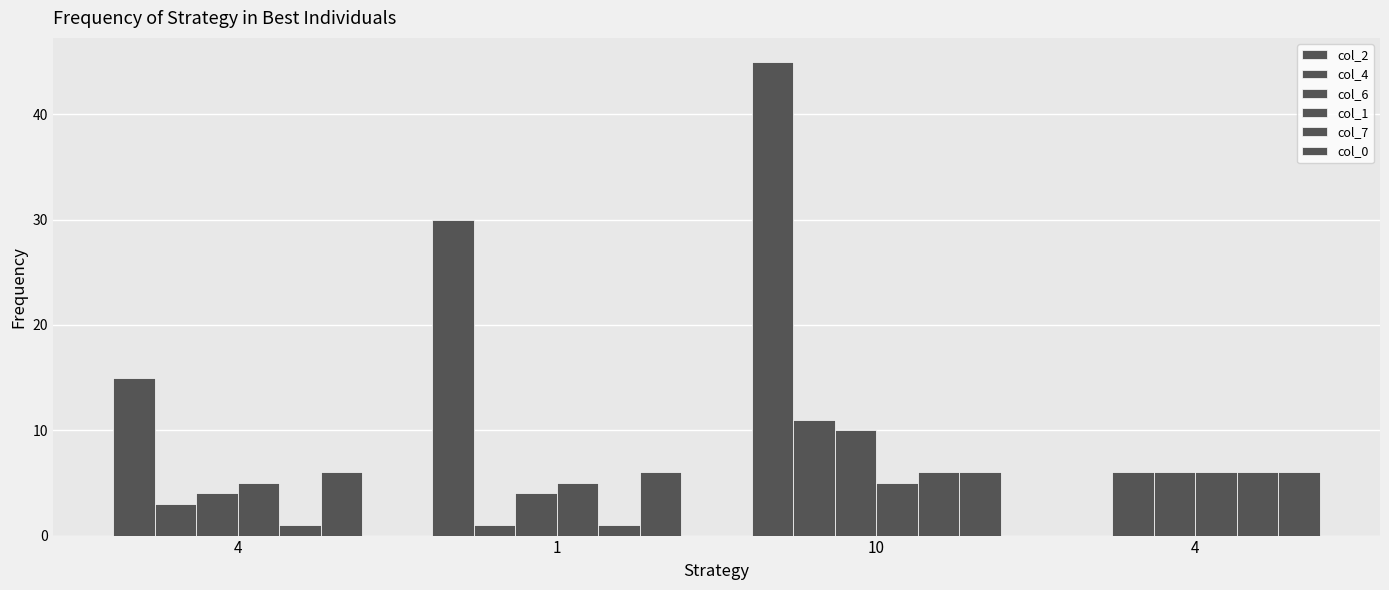

Where is col_1 nearest to the value 5?

4